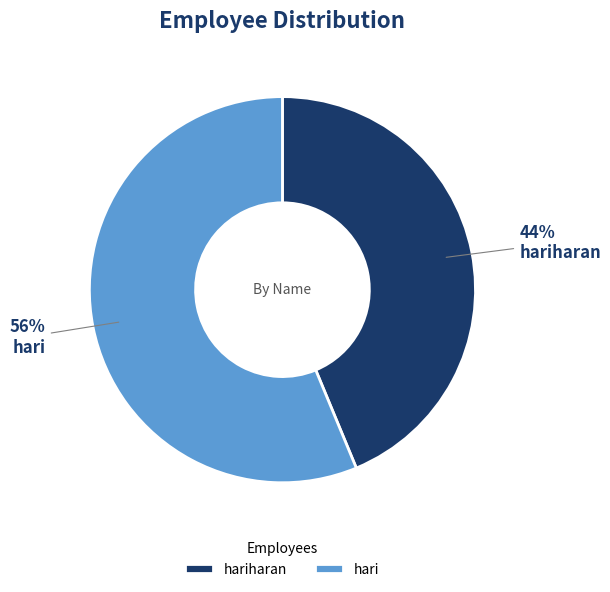

How many slices are in this pie chart?

2